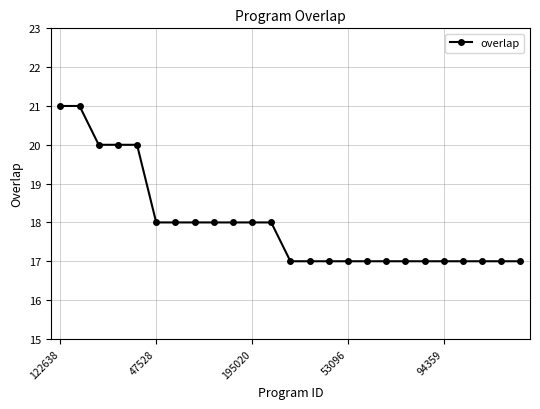

What is the minimum value shown in the chart?

17